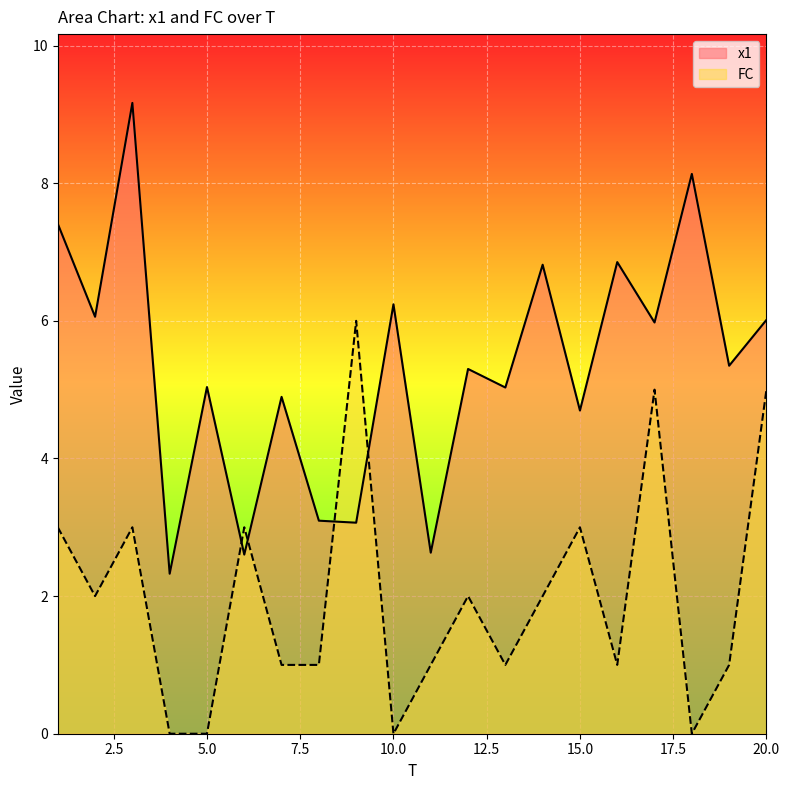

Is it true that x1 equals 7.4 at 1?

True